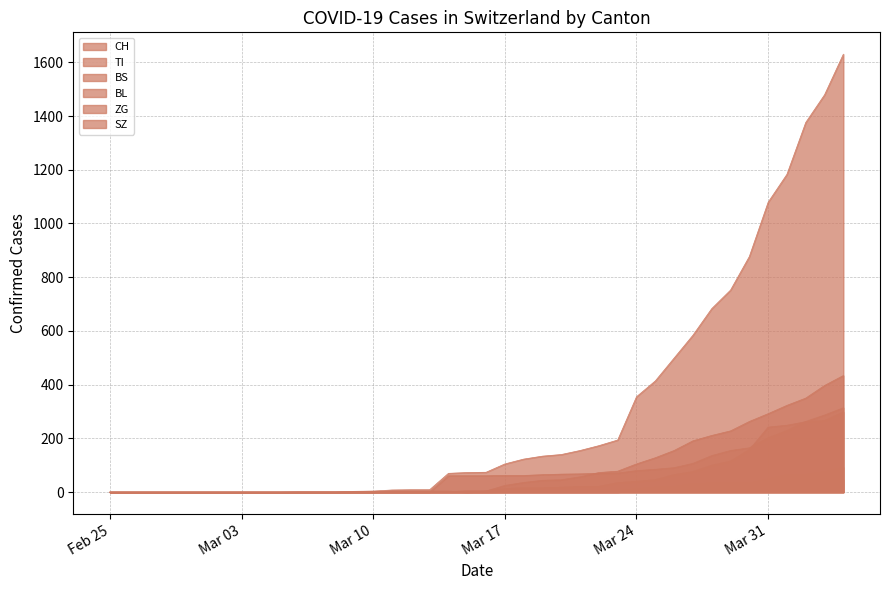

Is the value of BS at Mar 03 greater than the value of CH at Mar 03?

No